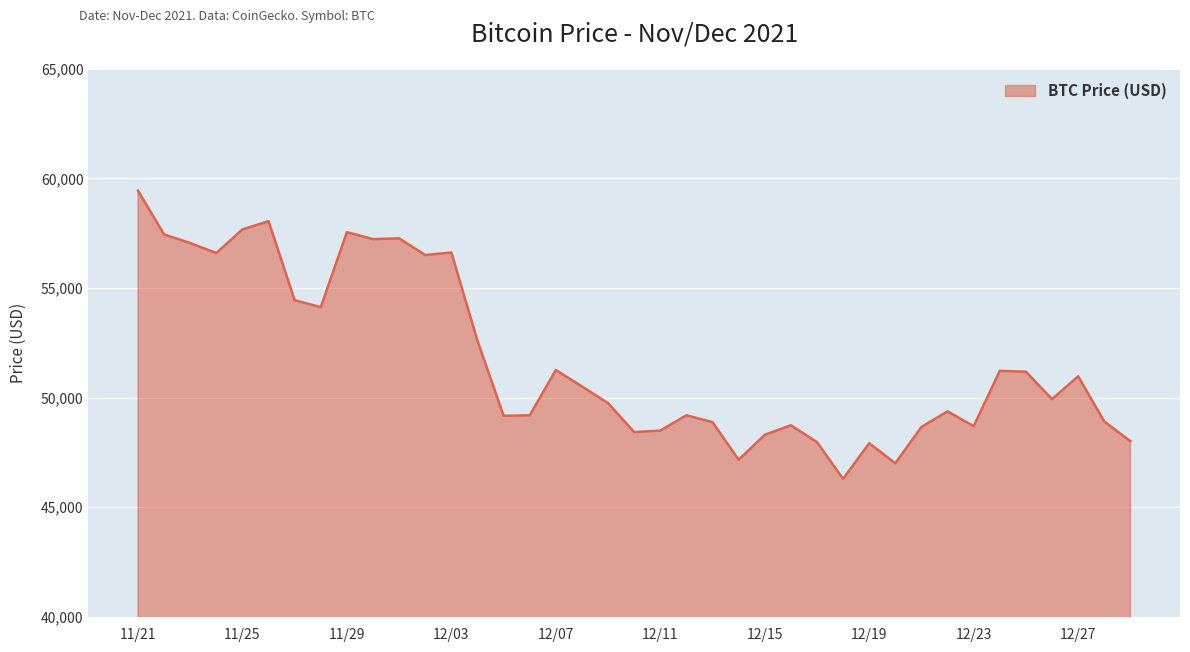

What is the minimum value shown in the chart?

46296